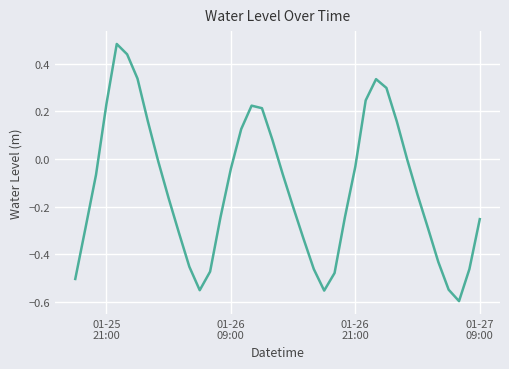

What is the difference between the maximum and minimum values?

1.1